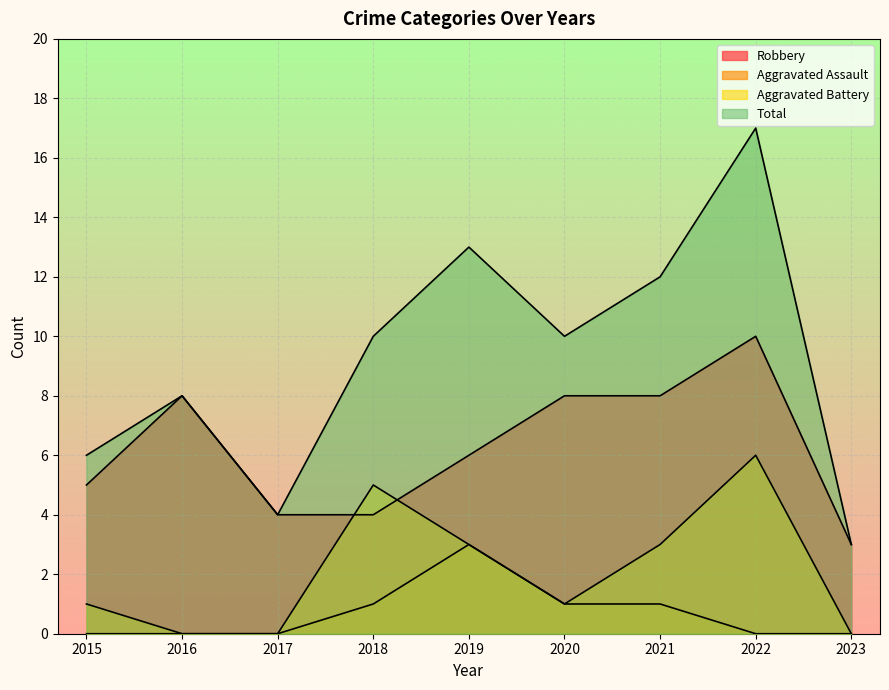

How many distinct data groups are displayed?

4